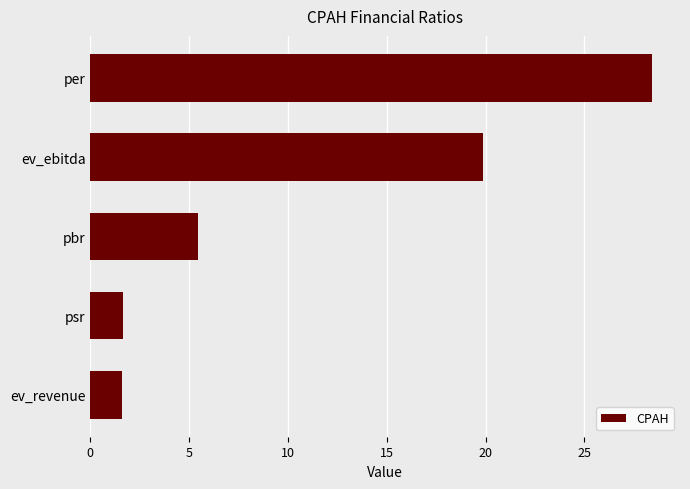

At which label is the value closest to 15?

ev_ebitda